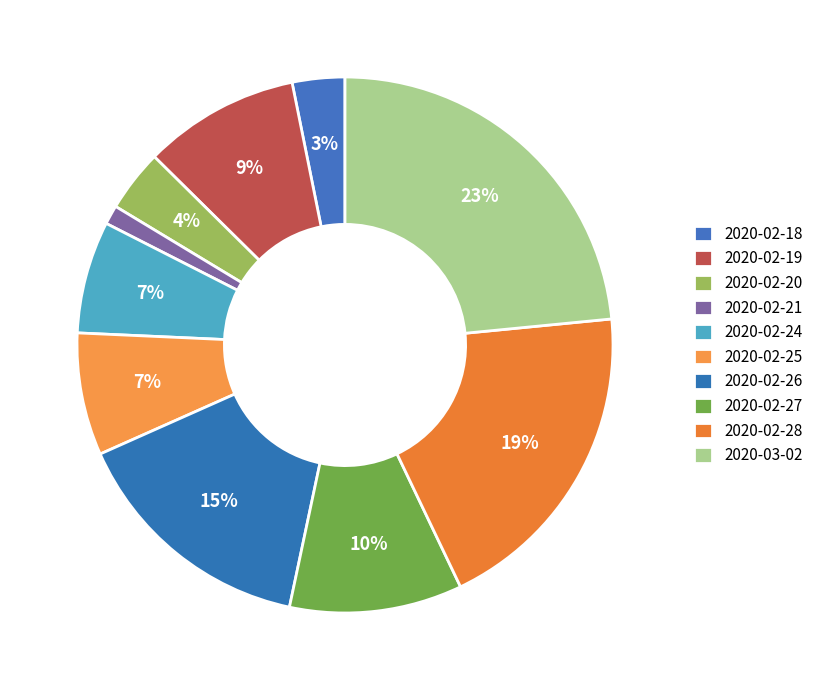

How many segments does this pie chart have?

10